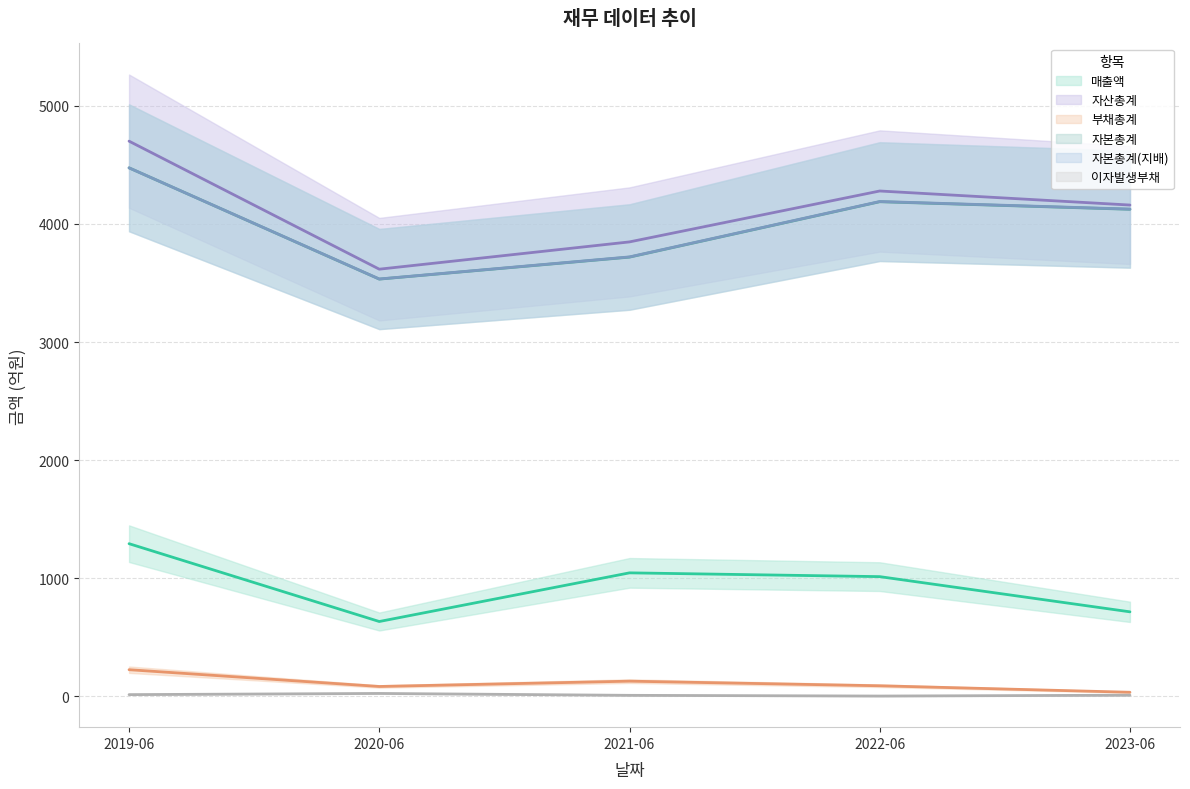

What is the difference between the maximum and minimum values in the 자본총계 series?

942